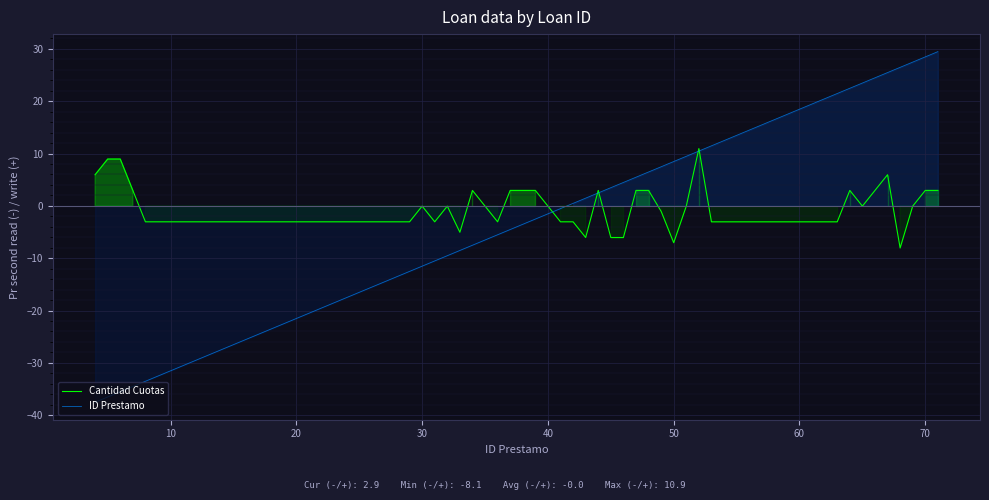

What is the difference between the second highest and minimum values in the ID Prestamo series?

66.0